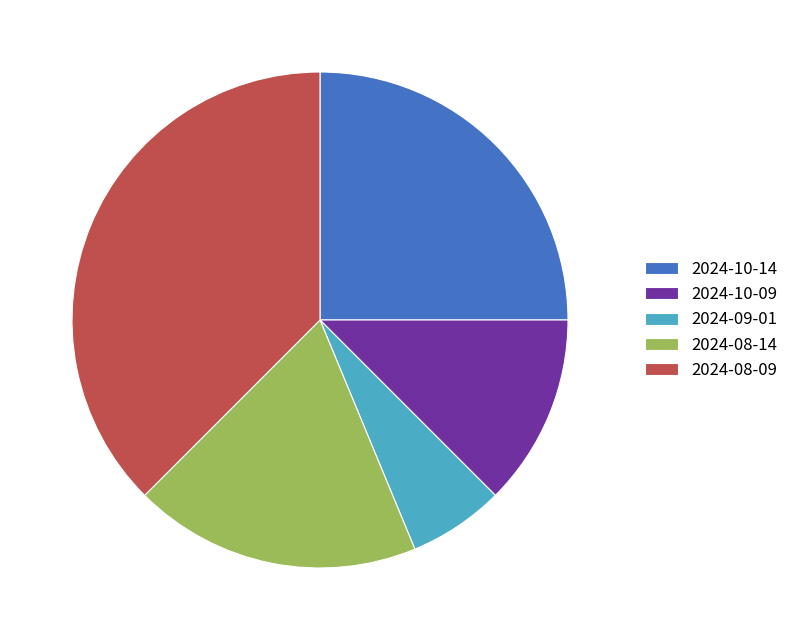

Which has a higher value, 2024-08-14 or 2024-08-09?

2024-08-09